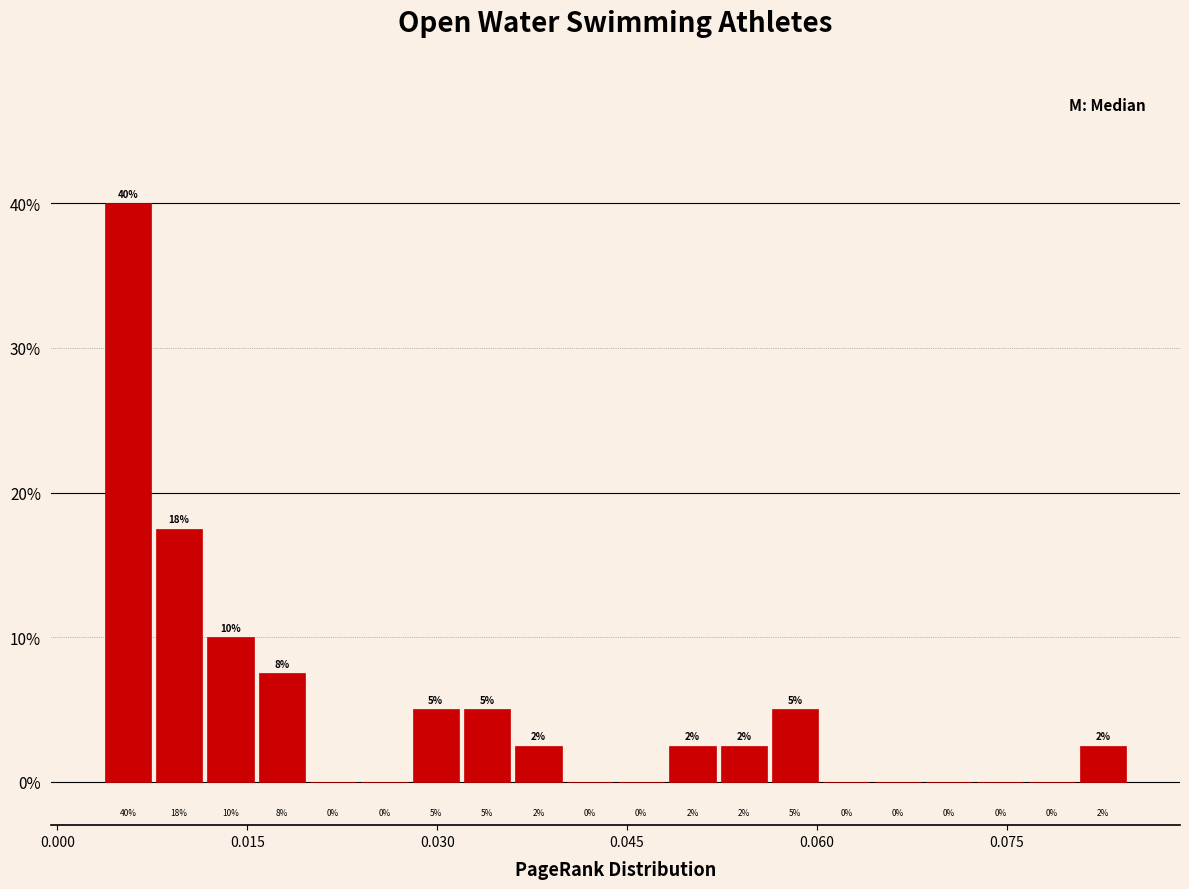

Around what value on the x-axis is the tallest bar? Give the approximate position of its centre, as read against the axis.

0.006